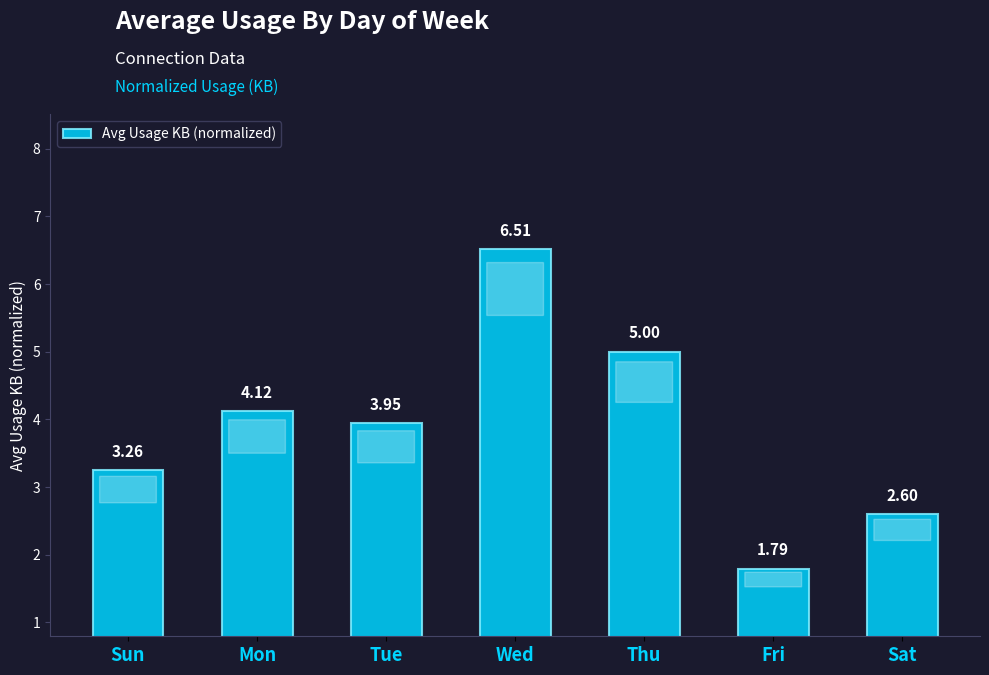

List the labels in order of value, smallest first.

Fri, Sat, Sun, Tue, Mon, Thu, Wed